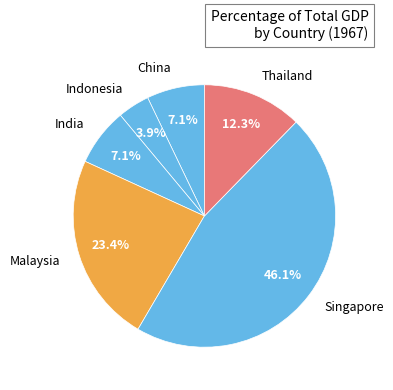

Which has a higher value, China or Malaysia?

Malaysia